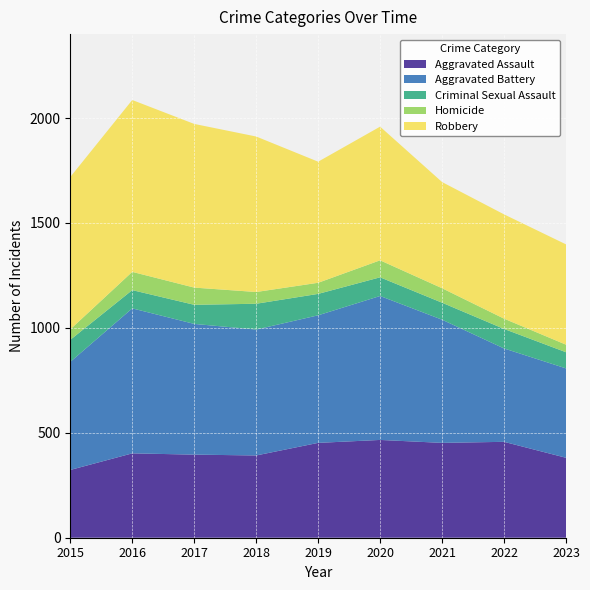

Reading left to right, what are all the values shown in this chart?

Aggravated Assault: 323	402	396	392	452	466	452	457	381
Aggravated Battery: 515	691	623	600	608	686	587	445	426
Criminal Sexual Assault: 105	87	91	123	102	89	81	93	77
Homicide: 50	87	82	56	53	81	69	49	36
Robbery: 726	819	780	741	577	637	506	497	478